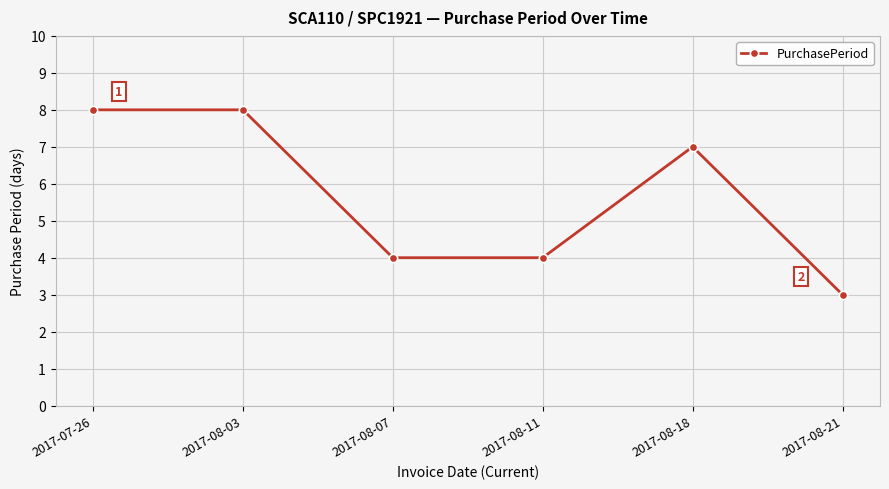

Reading left to right, extract all data points from this chart.

2017-07-26=8	2017-08-03=8	2017-08-07=4	2017-08-11=4	2017-08-18=7	2017-08-21=3